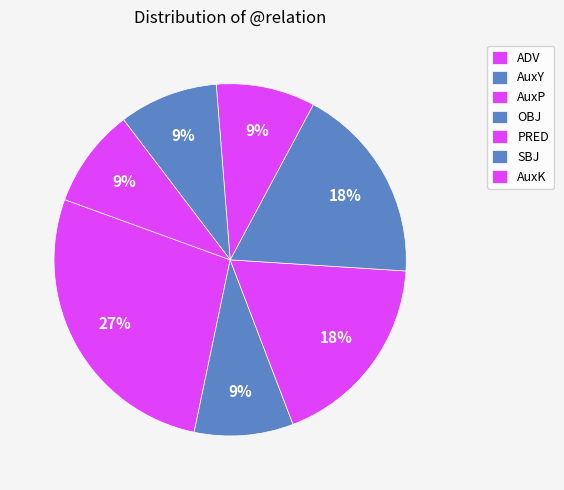

How many segments does this pie chart have?

7